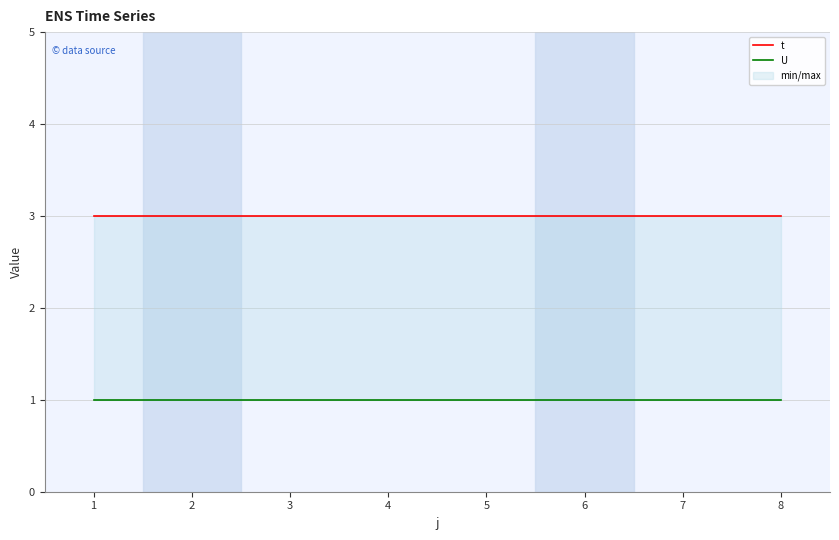

At which label does t reach its peak?

1